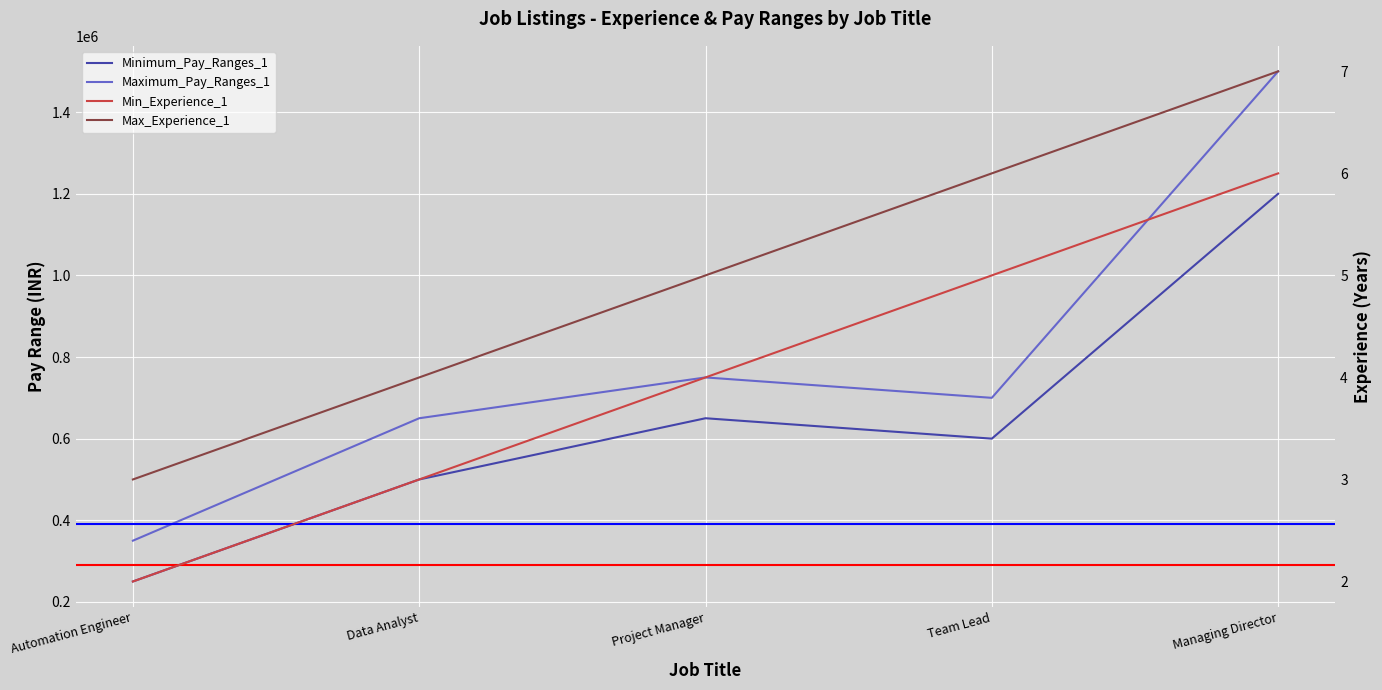

True or false: Min_Experience_1 has more than 1 interior local peaks.

False